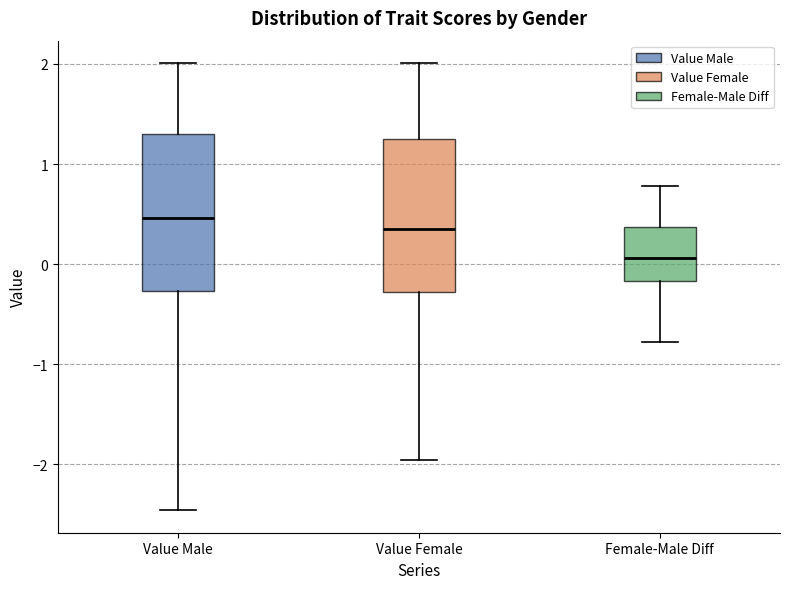

Reading left to right, read every box against the y-axis: the position of its median line, the range the box covers, and the ends of its whiskers. The values are not printed on the chart, so give them approximately, as read against the axis.

Value Male: median 0.5, box -0.3 to 1.3, whiskers -2.5 to 2.0
Value Female: median 0.4, box -0.3 to 1.2, whiskers -2.0 to 2.0
Female-Male Diff: median 0.1, box -0.2 to 0.4, whiskers -0.8 to 0.8